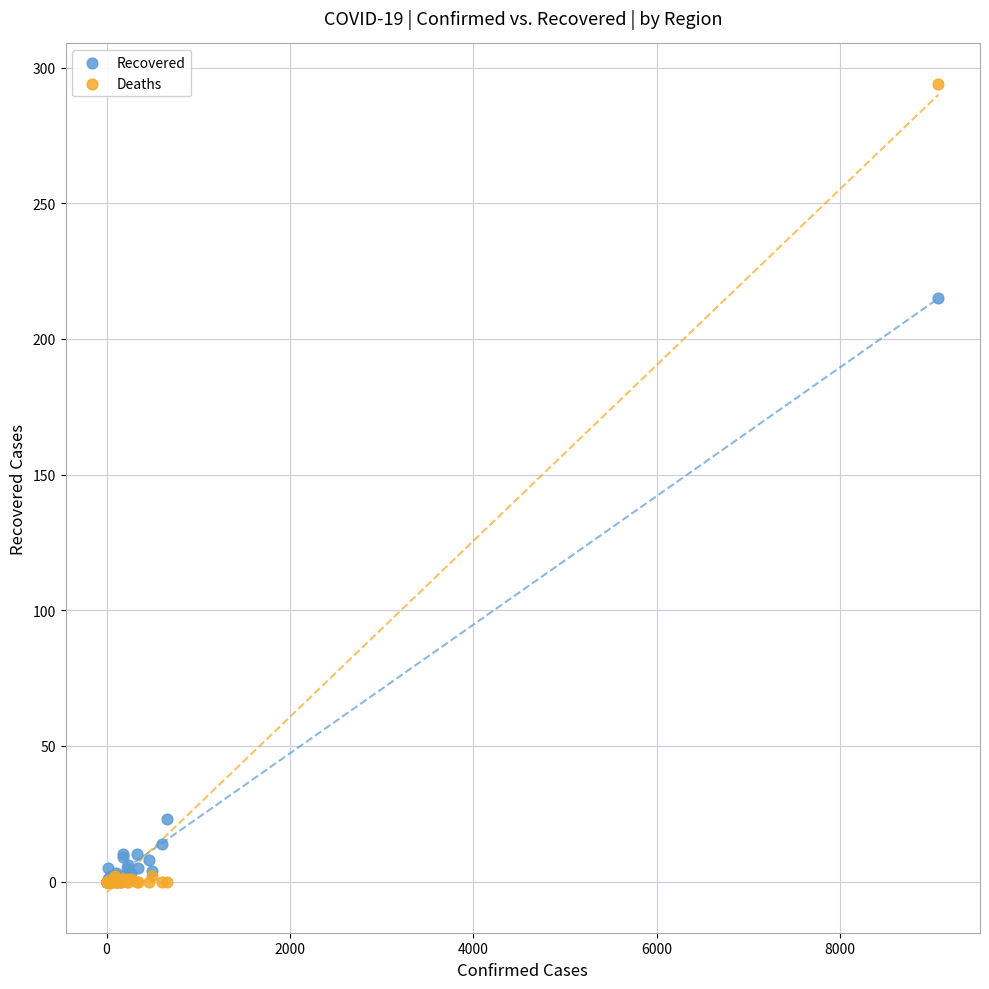

In the Recovered series, what Y value is closest to 107?

23